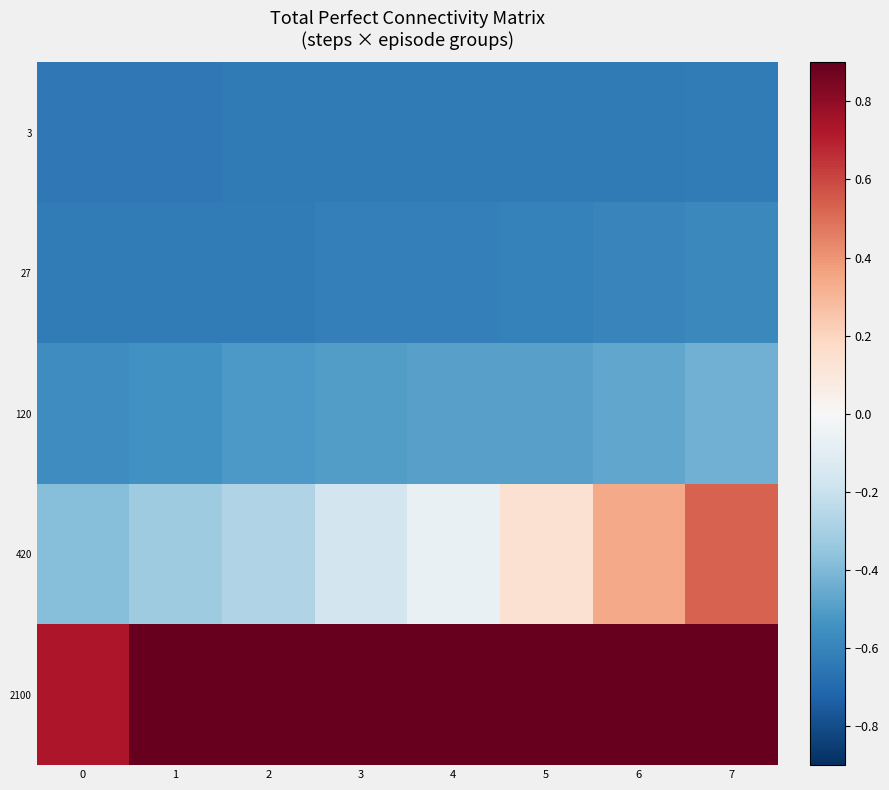

What is the spread (max minus min) of values at 3?

1.5